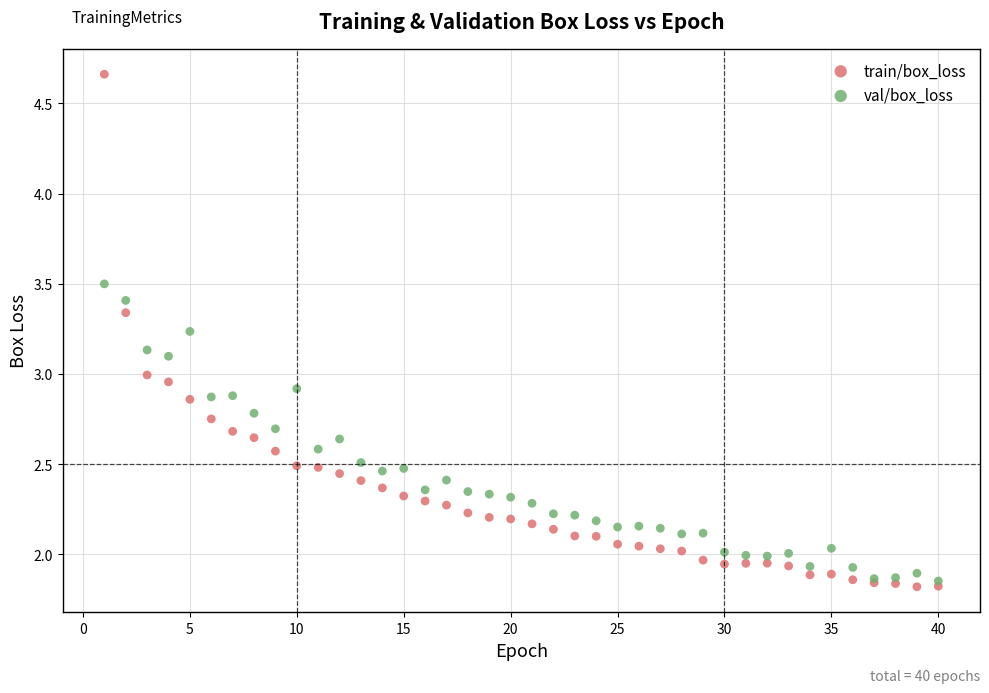

Which series has the largest Y range (max minus min)?

train/box_loss